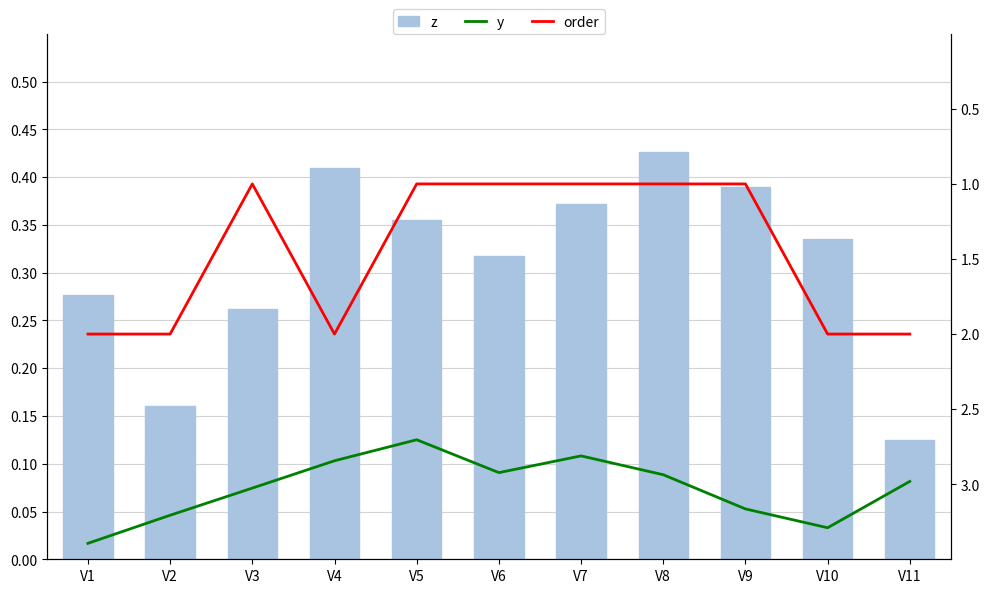

Which category has the lowest value in the order series?

V3